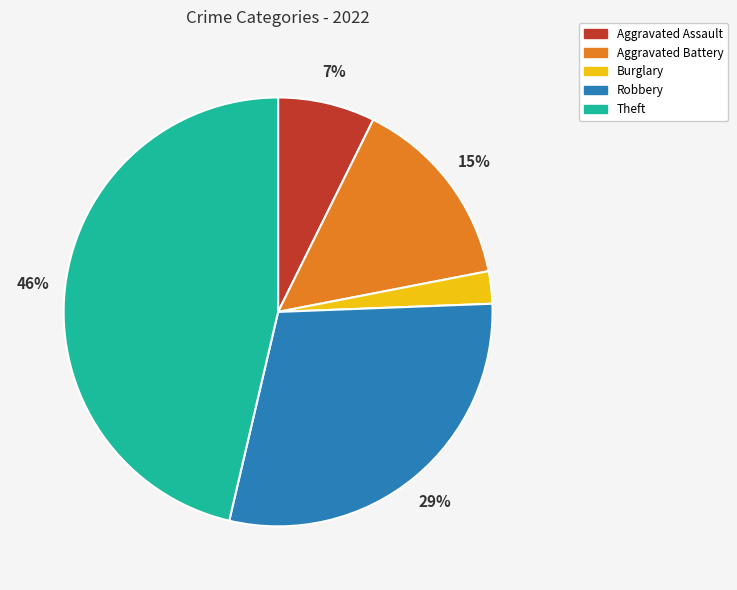

To the nearest percent, what portion does Burglary represent?

2%